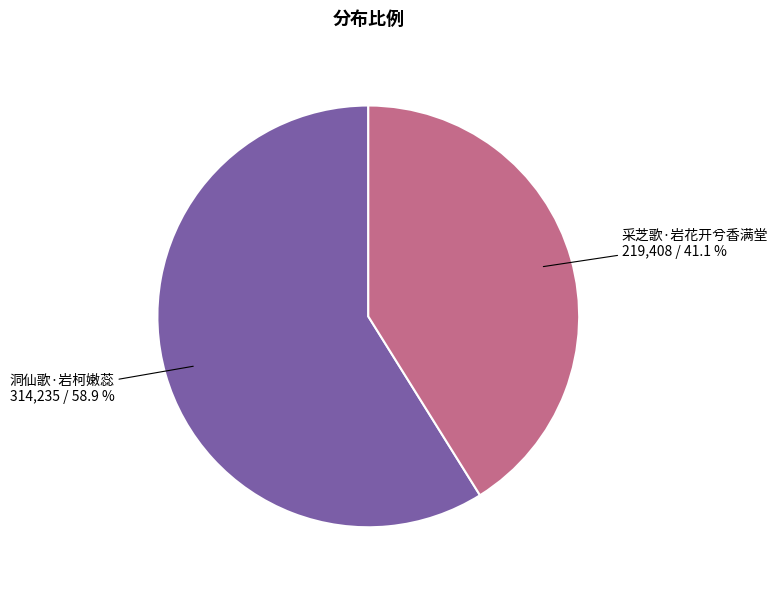

To the nearest percent, what is the difference between the largest and smallest slice percentages?

18%